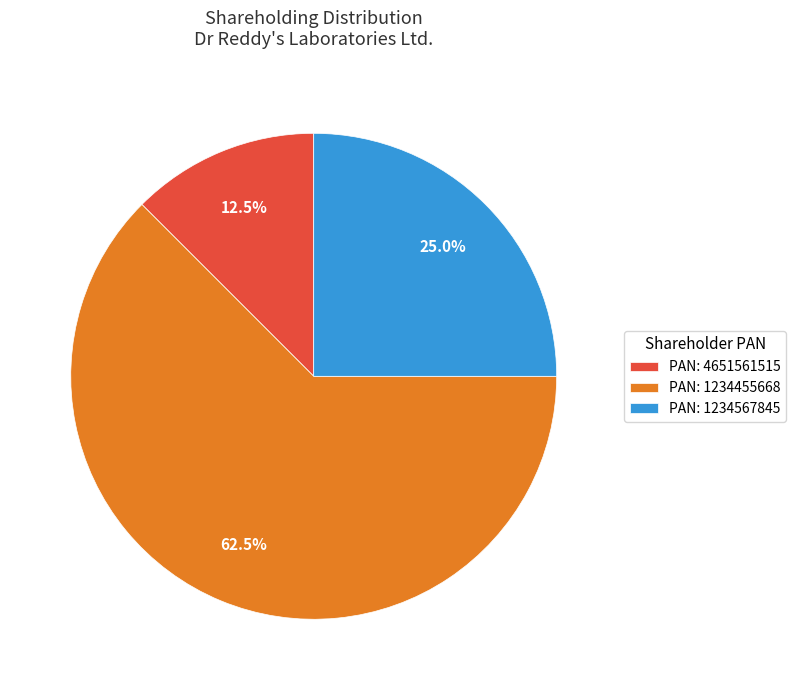

Is there a majority slice in this chart?

Yes